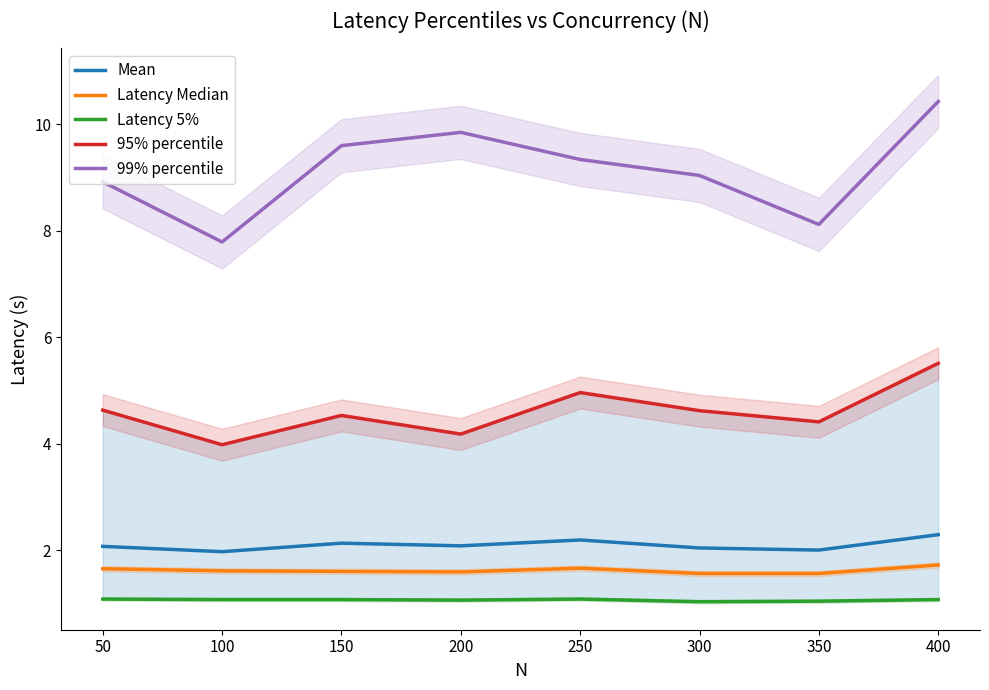

Which series has the largest range (max minus min)?

99% percentile